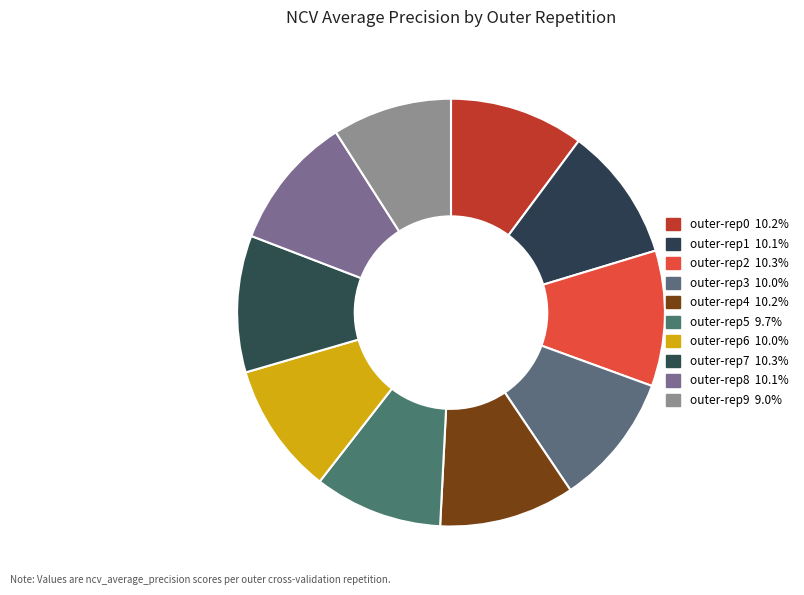

Which slice is the smallest?

outer-repetition9